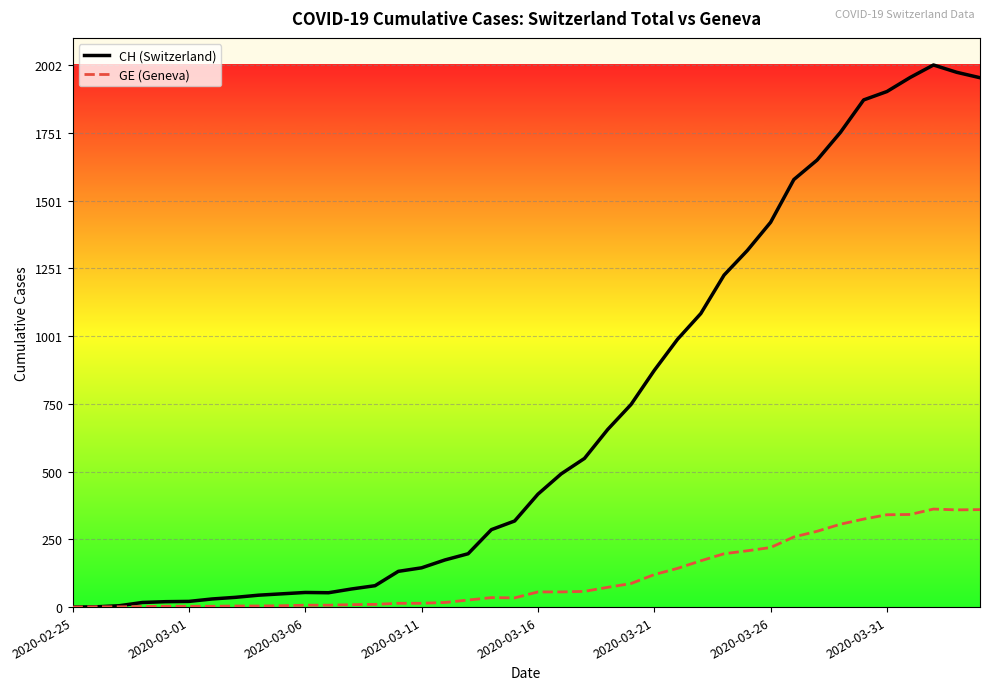

List the series in order of their overall mean, lowest first.

GE (Geneva), CH (Switzerland)